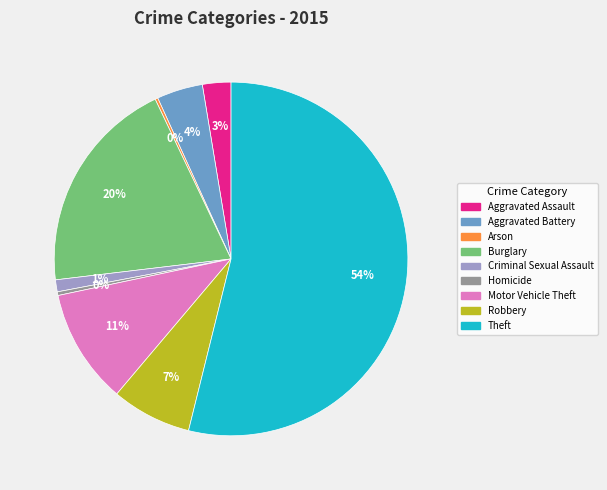

Combined, do Aggravated Battery and Motor Vehicle Theft account for over 50%?

No